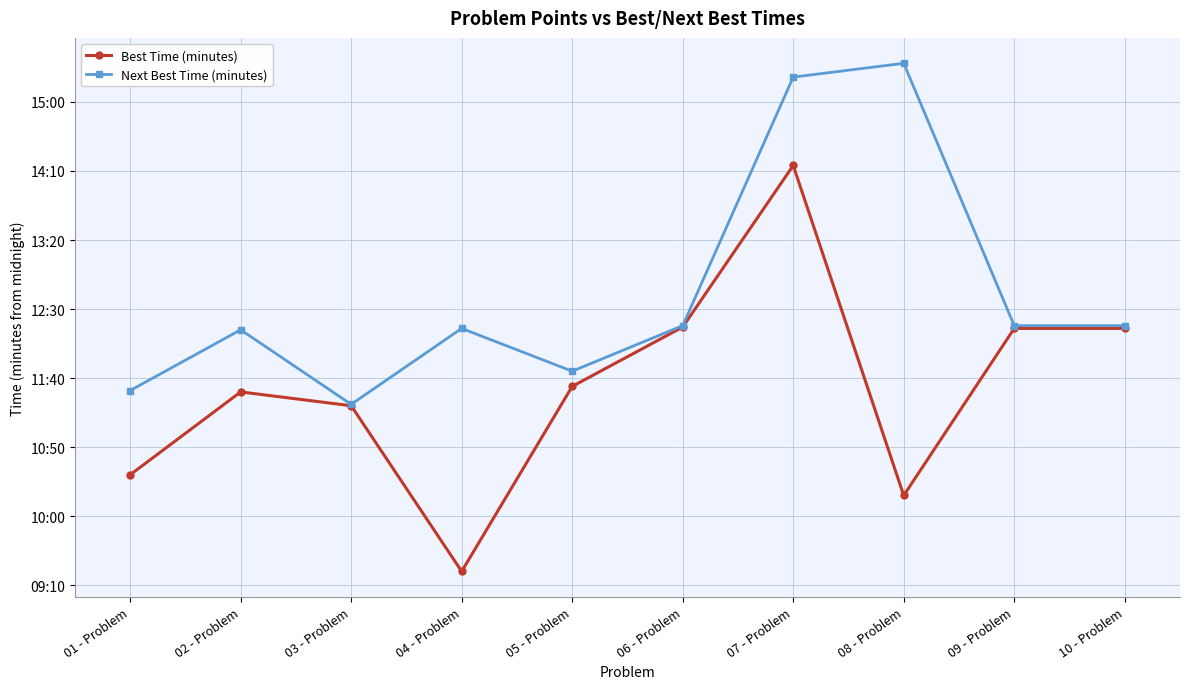

The value of Next Best Time (minutes) at 05 - Problem is 487. True or false?

False